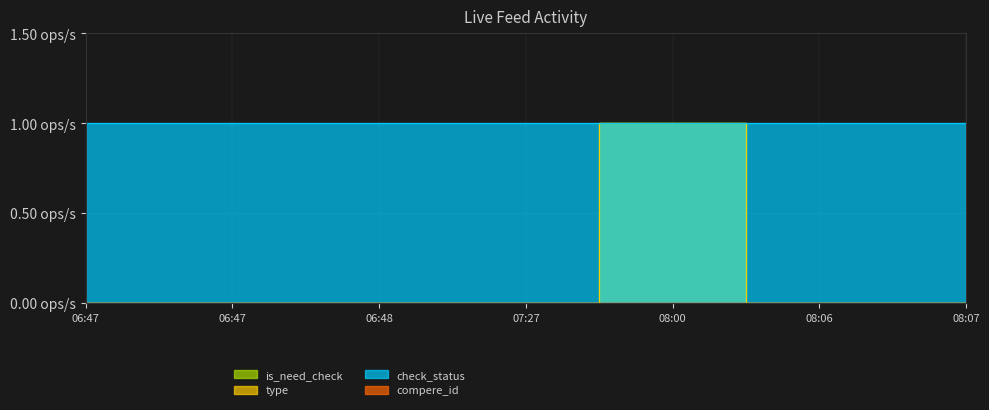

True or false: is_need_check and type intersect in this chart.

False